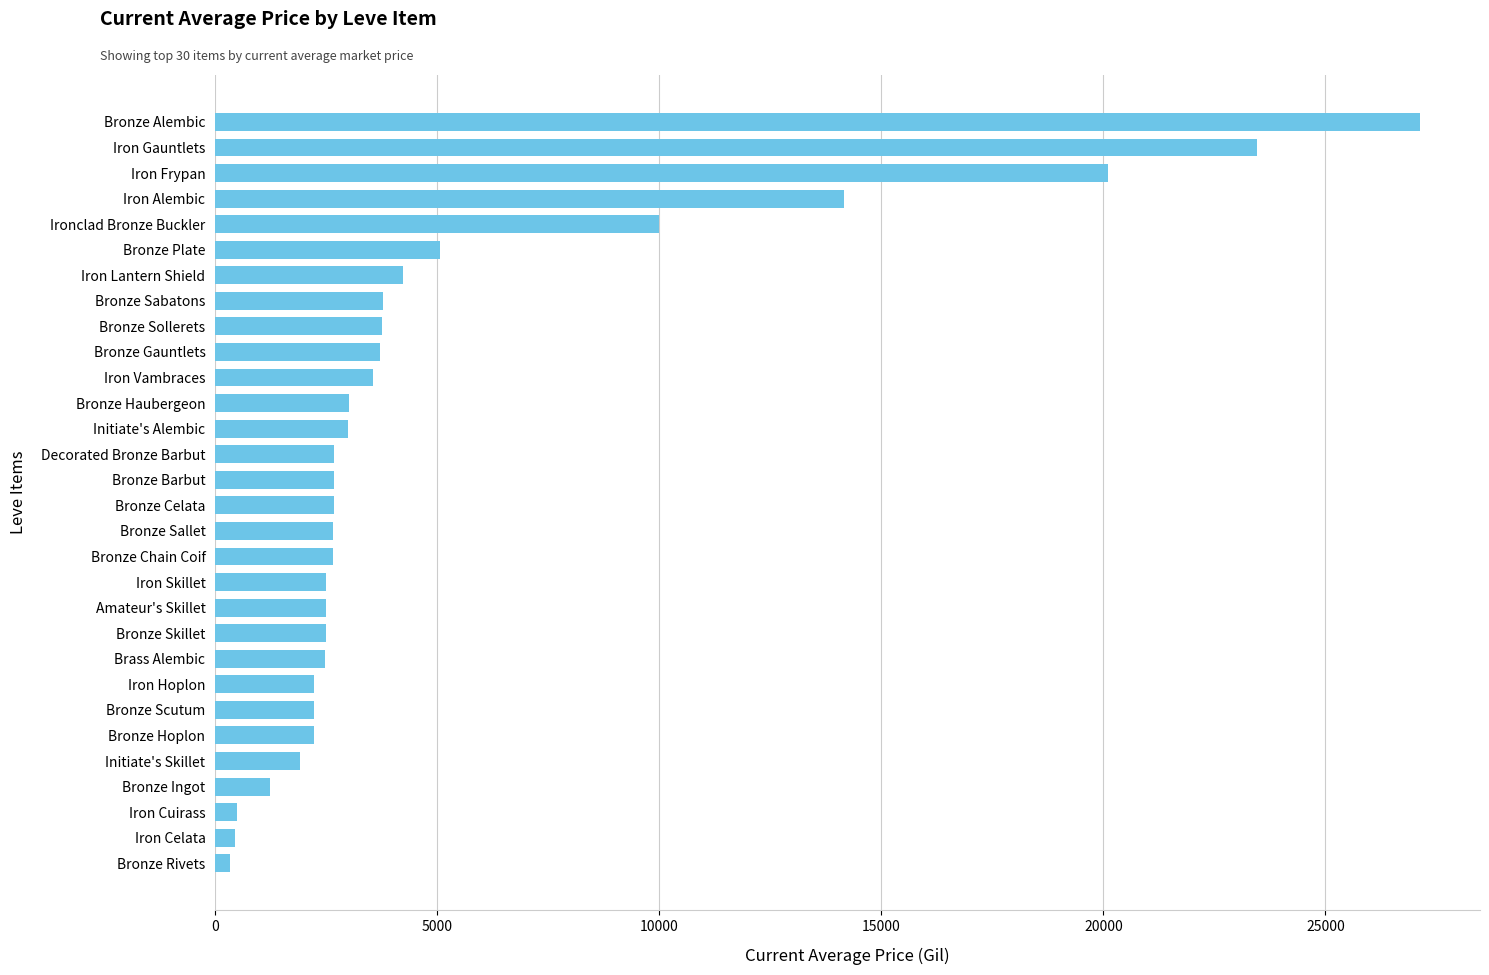

What is the greatest value displayed?

27125.0